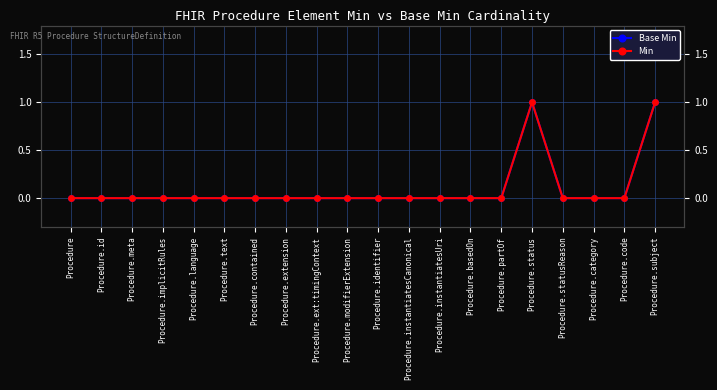

Where is Base Min nearest to the value 0?

Procedure